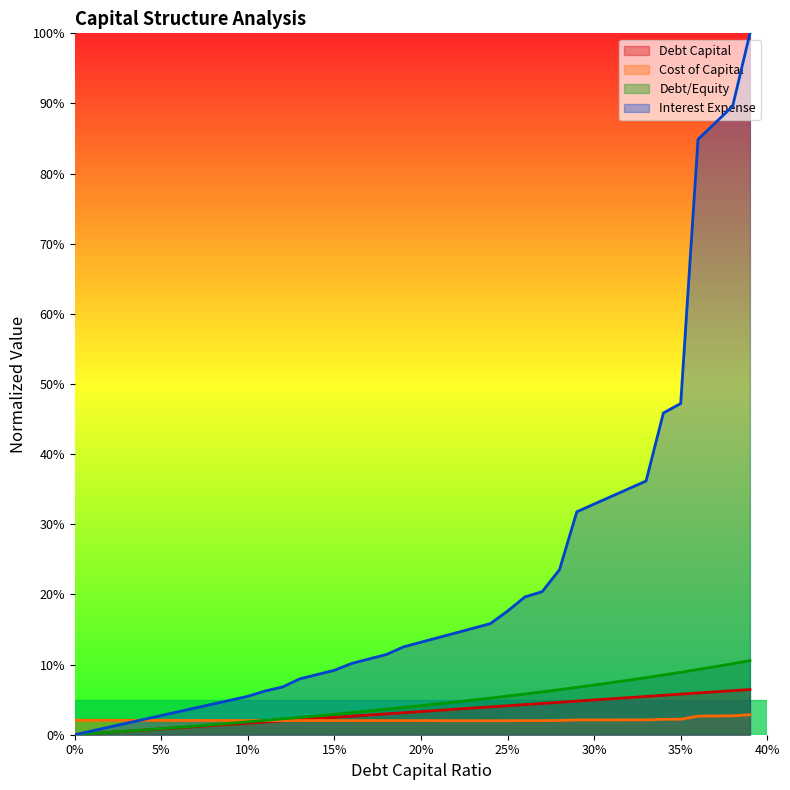

What is the highest value of the debt_capital series?

0.1